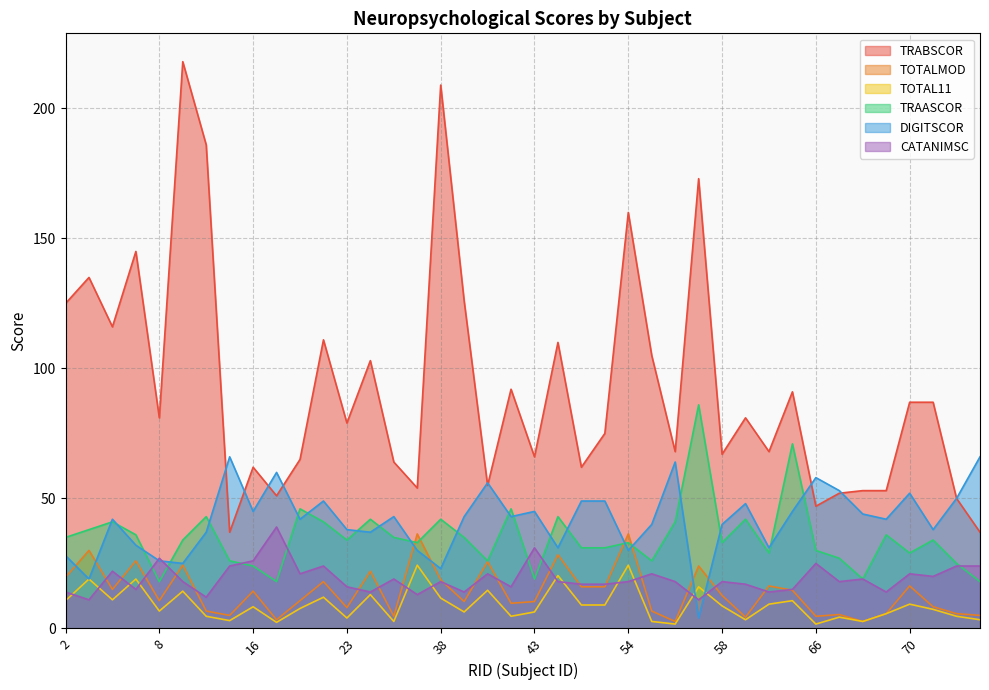

Reading right to left, transcribe all the data shown in this chart.

TRABSCOR: 37.0	50.0	87.0	87.0	53.0	53.0	52.0	47.0	91.0	68.0	81.0	67.0	173.0	68.0	105.0	160.0	75.0	62.0	110.0	66.0	92.0	55.0	126.0	209.0	54.0	64.0	103.0	79.0	111.0	65.0	51.0	62.0	37.0	186.0	218.0	81.0	145.0	116.0	135.0	125.0
TOTALMOD: 5.0	5.7	8.3	16.3	5.7	2.7	5.3	4.7	14.7	16.3	4.3	12.7	24.0	2.7	6.7	36.3	16.0	16.0	28.3	10.3	9.7	25.7	10.3	18.7	36.3	4.7	22.0	8.0	18.0	10.7	3.3	14.3	5.0	6.7	24.3	10.7	26.0	15.0	30.0	19.7
TOTAL11: 3.3	4.7	7.3	9.3	5.7	2.7	4.3	1.7	10.7	9.3	3.3	8.7	16.0	1.7	2.7	24.3	9.0	9.0	20.3	6.3	4.7	14.7	6.3	11.7	24.3	2.7	13.0	4.0	12.0	7.7	2.3	8.3	3.0	4.7	14.3	6.7	19.0	11.0	19.0	10.7
TRAASCOR: 18.0	25.0	34.0	29.0	36.0	19.0	27.0	30.0	71.0	29.0	42.0	33.0	86.0	41.0	26.0	33.0	31.0	31.0	43.0	19.0	46.0	26.0	35.0	42.0	33.0	35.0	42.0	34.0	41.0	46.0	18.0	24.0	26.0	43.0	34.0	18.0	36.0	41.0	38.0	35.0
DIGITSCOR: 66.0	50.0	38.0	52.0	42.0	44.0	53.0	58.0	45.0	31.0	48.0	40.0	4.0	64.0	40.0	30.0	49.0	49.0	31.0	45.0	43.0	56.0	43.0	23.0	30.0	43.0	37.0	38.0	49.0	42.0	60.0	45.0	66.0	37.0	25.0	26.0	32.0	42.0	19.0	28.0
CATANIMSC: 24.0	24.0	20.0	21.0	14.0	19.0	18.0	25.0	15.0	14.0	17.0	18.0	11.0	18.0	21.0	18.0	17.0	17.0	18.0	31.0	16.0	21.0	14.0	18.0	13.0	19.0	14.0	16.0	24.0	21.0	39.0	26.0	24.0	12.0	18.0	27.0	15.0	22.0	11.0	14.0